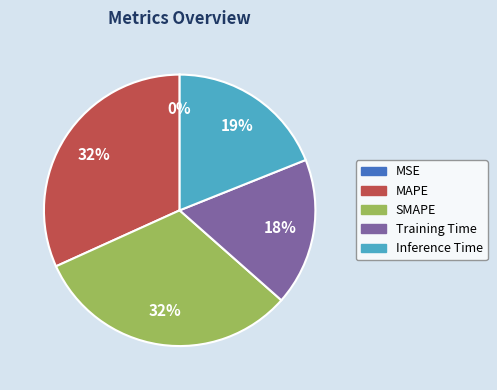

To the nearest percent, what is the difference between the largest and smallest slice percentages?

32%